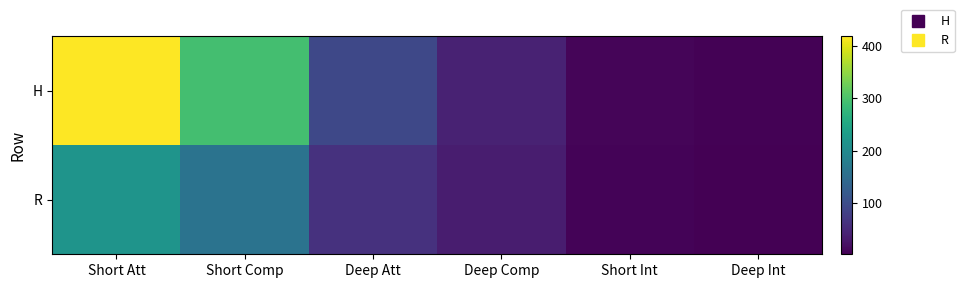

Which series has the largest range (max minus min)?

H